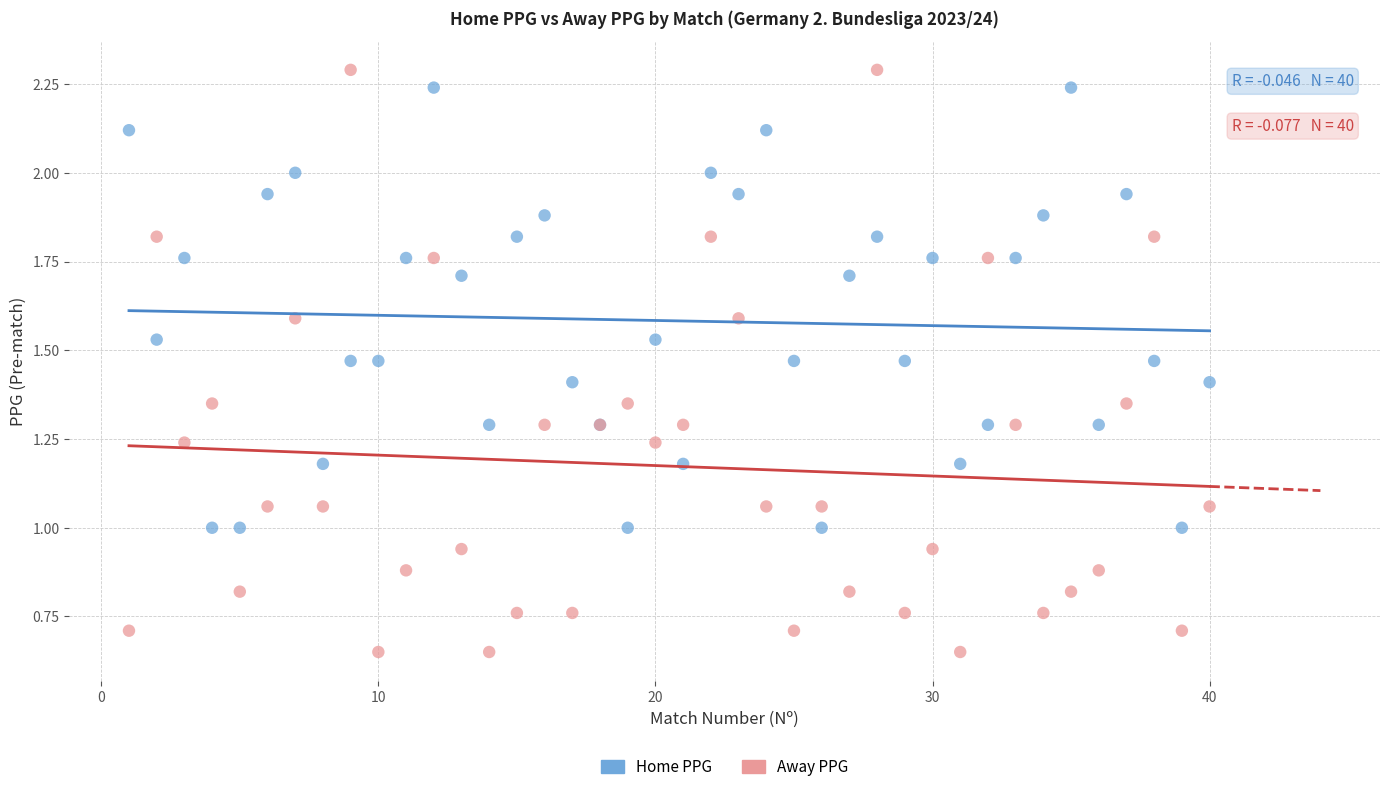

Which series contains the lowest Y value?

Away PPG